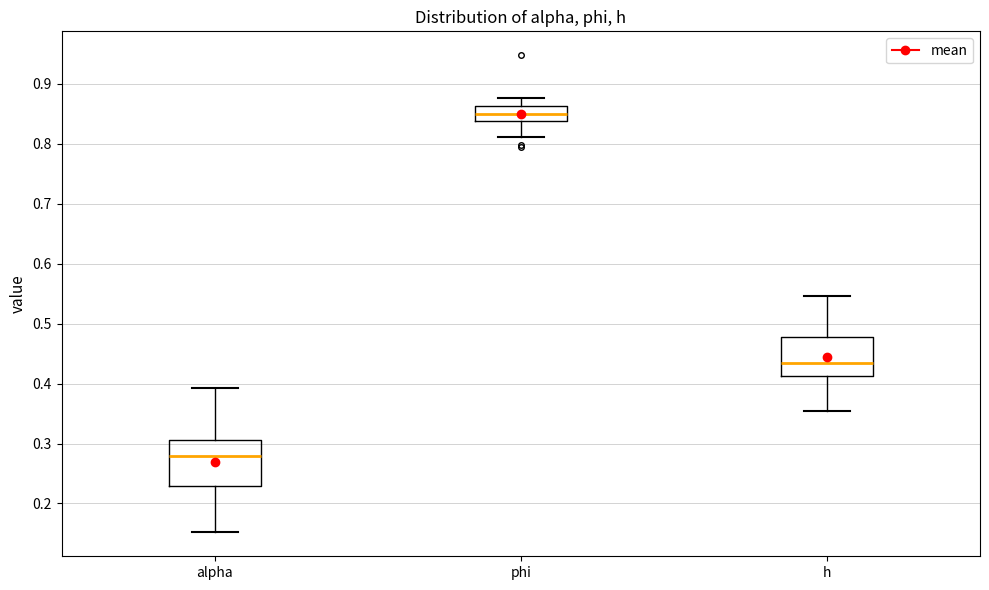

Which box's median line is the highest?

phi